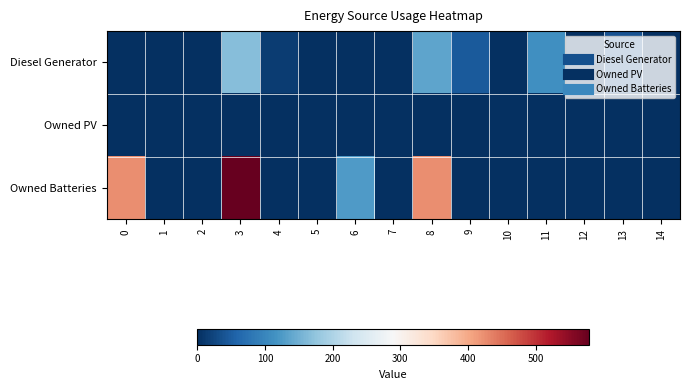

Reading left to right, list all the values displayed in this chart.

Diesel Generator: 0=0	1=0	2=0	3=167	4=15	5=0	6=0	7=0	8=136	9=46	10=0	11=113	12=0	13=38	14=0
Owned PV: 0=0	1=0	2=0	3=0	4=0	5=0	6=0	7=0	8=0	9=0	10=0	11=0	12=0	13=0	14=0
Owned Batteries: 0=424	1=0	2=0	3=579	4=0	5=0	6=126	7=0	8=424	9=0	10=0	11=0	12=0	13=0	14=1